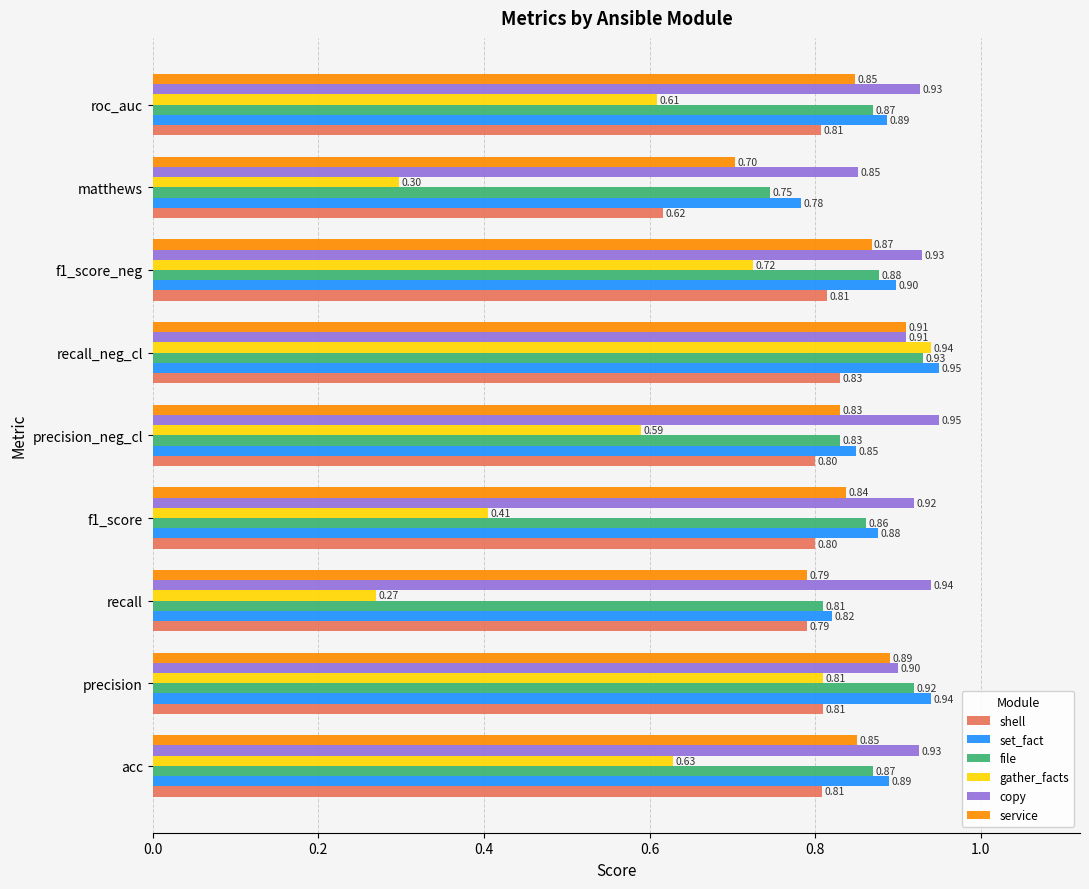

Rank the series at f1_score_neg from highest to lowest value.

copy, set_fact, file, service, shell, gather_facts